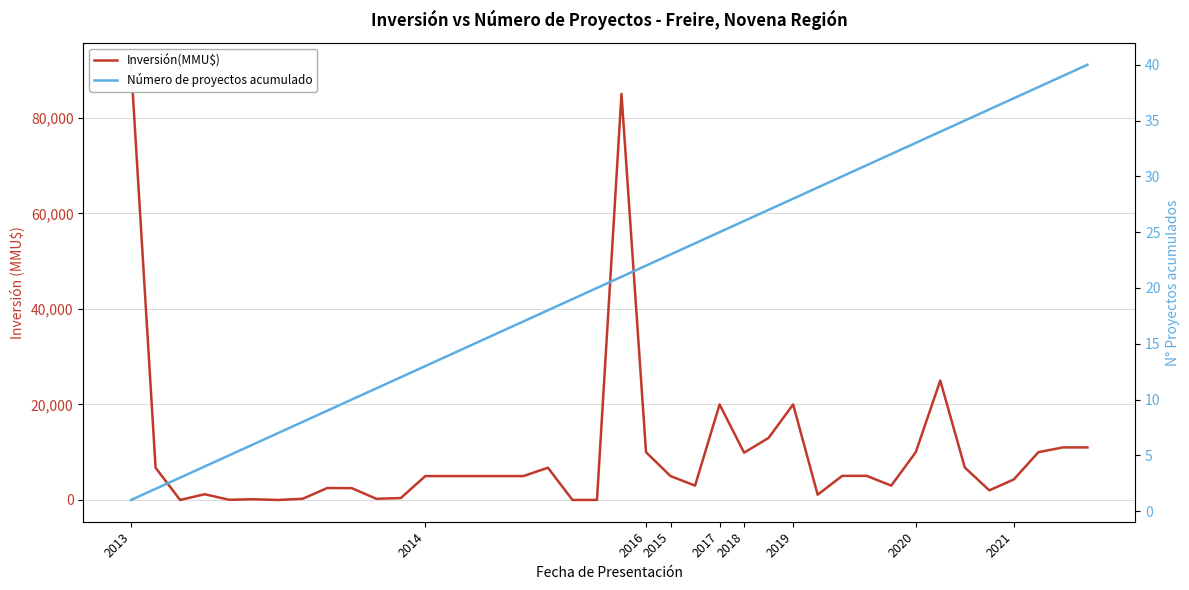

What are all the series names shown in the legend?

Inversión(MMU$), Número de proyectos acumulado